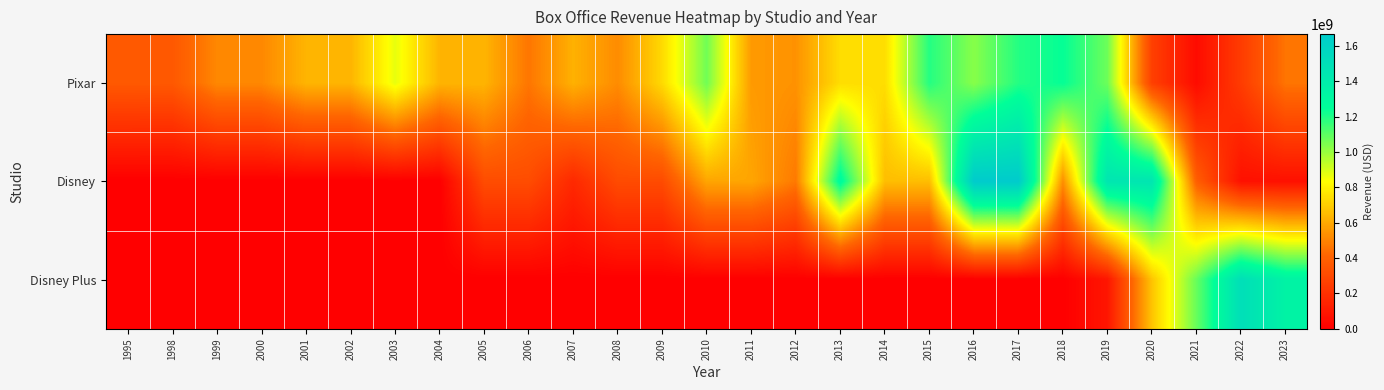

Reading left to right, transcribe all the data shown in this chart.

Pixar: 1995=365270951	1998=363258859	1999=511358276	2000=511358276	2001=632316649	2002=632316649	2003=871014978	2004=631606713	2005=631606713	2006=461983149	2007=623726085	2008=521311860	2009=735099082	2010=1066969703	2011=559852396	2012=538983207	2013=743559607	2014=743559607	2015=1189818845	2016=1028570889	2017=1191012852	2018=1242805359	2019=1073394593	2020=262907852	2021=49750471	2022=246548041	2023=458978914
Disney: 1995=0	1998=0	1999=0	2000=0	2001=0	2002=0	2003=0	2004=0	2005=314400000	2006=314400000	2007=169300000	2008=310000000	2009=310000000	2010=591800000	2011=591800000	2012=471200000	2013=1290000000	2014=657800000	2015=657800000	2016=1667300000	2017=1667300000	2018=529300000	2019=1450000000	2020=1450000000	2021=387100000	2022=70000000	2023=70000000
Disney Plus: 1995=0	1998=0	1999=0	2000=0	2001=0	2002=0	2003=0	2004=0	2005=0	2006=0	2007=0	2008=0	2009=0	2010=0	2011=0	2012=0	2013=0	2014=0	2015=0	2016=0	2017=0	2018=0	2019=91700000	2020=675829000	2021=1082977000	2022=1505714000	2023=1345239000